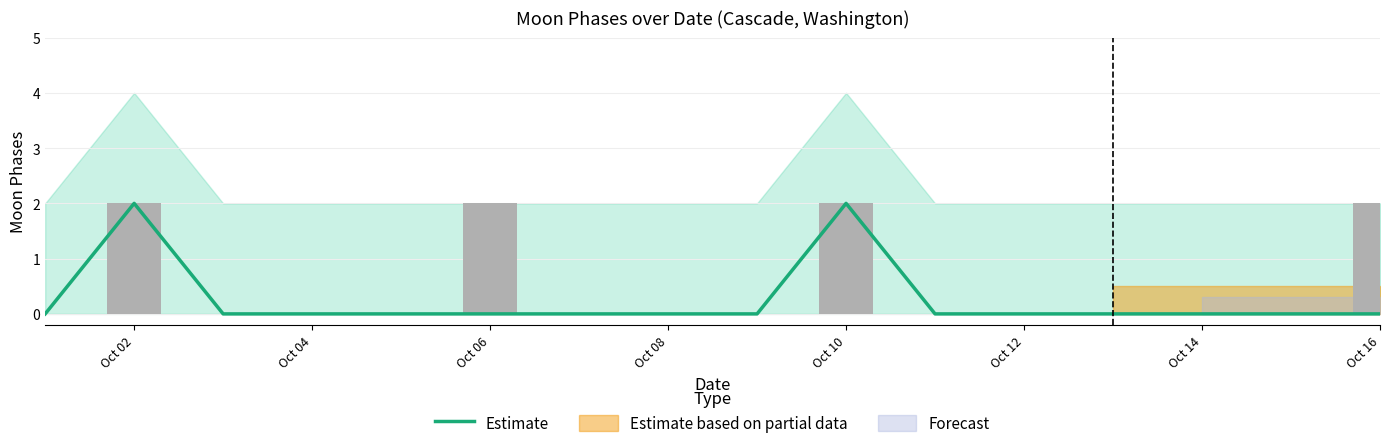

Count the values in the range 0 to 1.

14